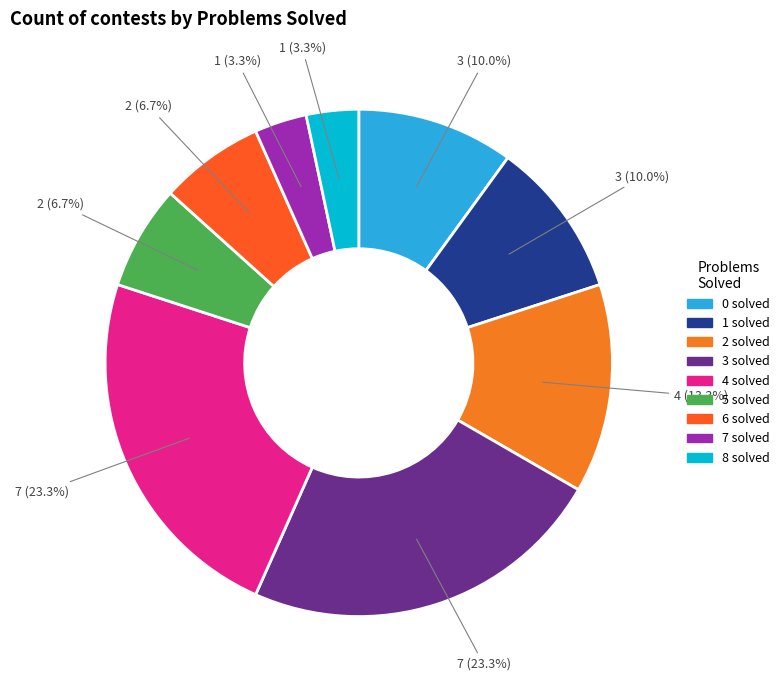

The 4 solved slice represents 13% of the pie. True or false?

False